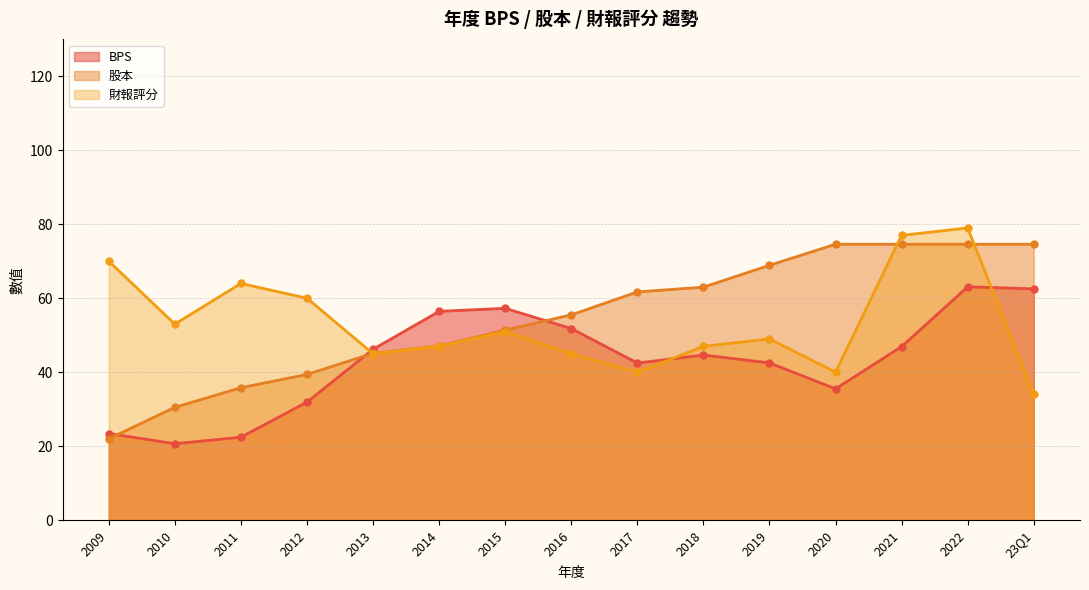

How many times do BPS and 財報評分 cross each other?

3